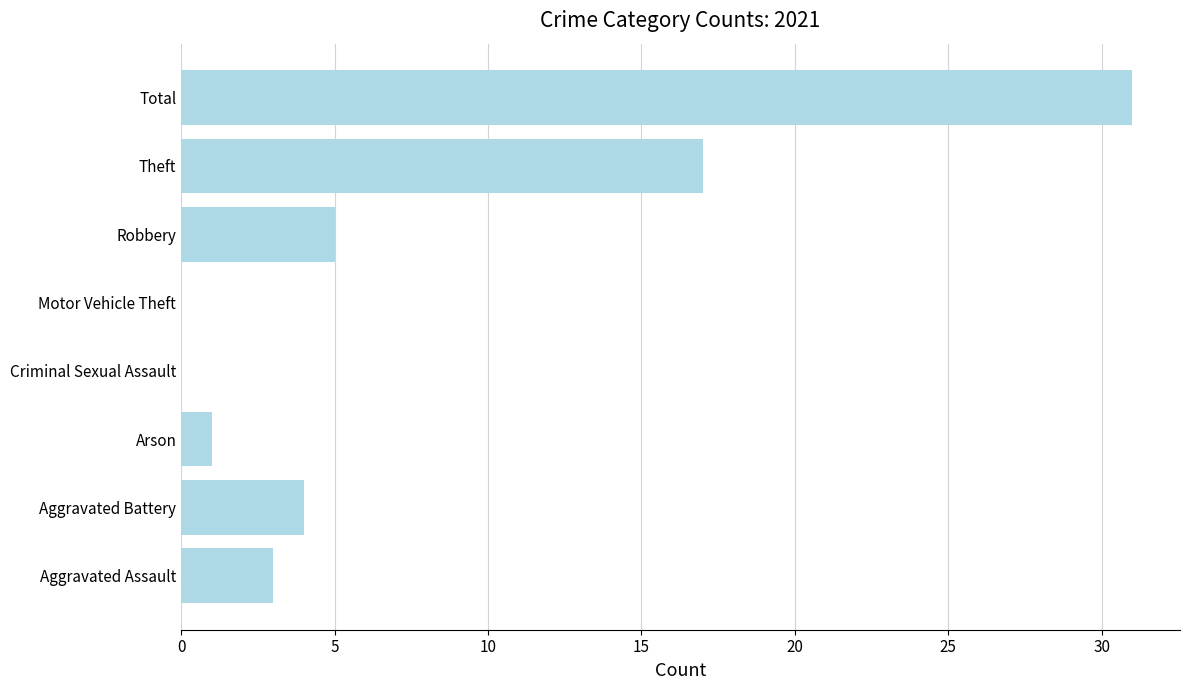

Reading bottom to top, list all the values displayed in this chart.

Aggravated Assault=3	Aggravated Battery=4	Arson=1	Criminal Sexual Assault=0	Motor Vehicle Theft=0	Robbery=5	Theft=17	Total=31